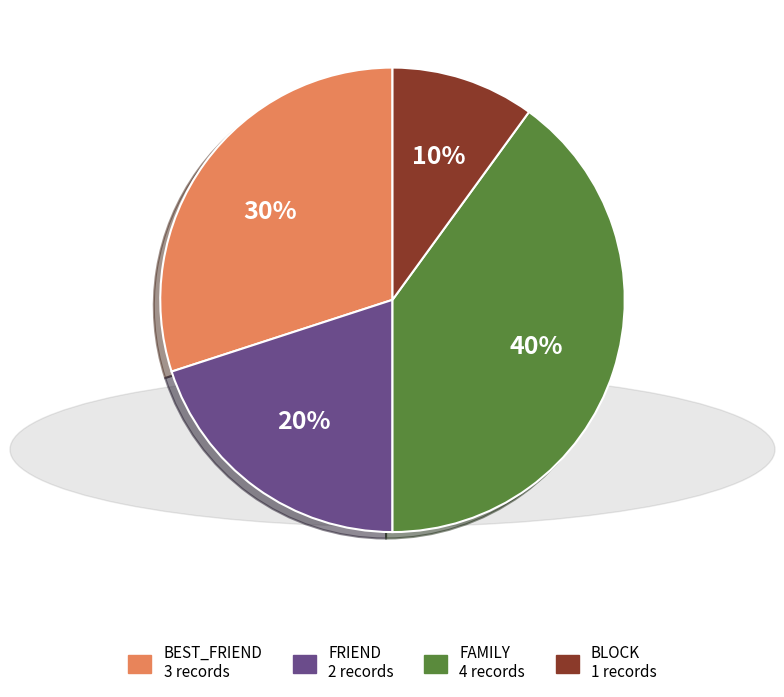

How many segments does this pie chart have?

4